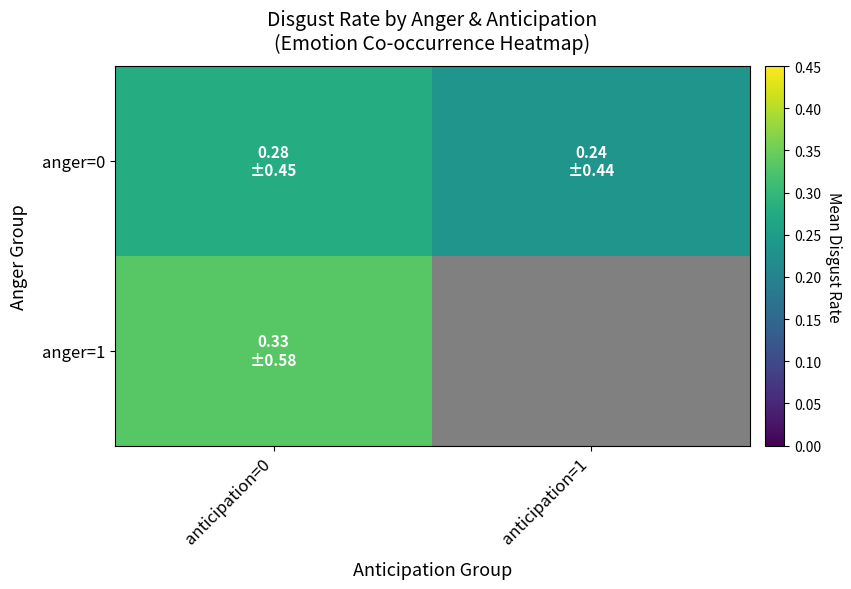

What is the approximate value of anger=0 at anticipation=1?

0.2